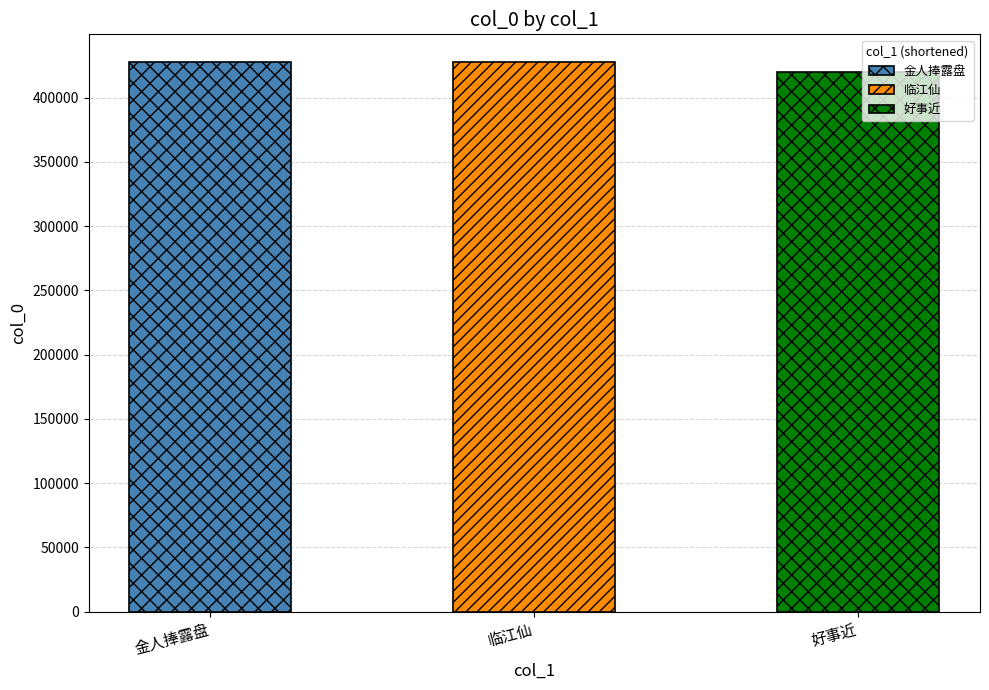

What is the value of the 2nd bar from the left?

427784